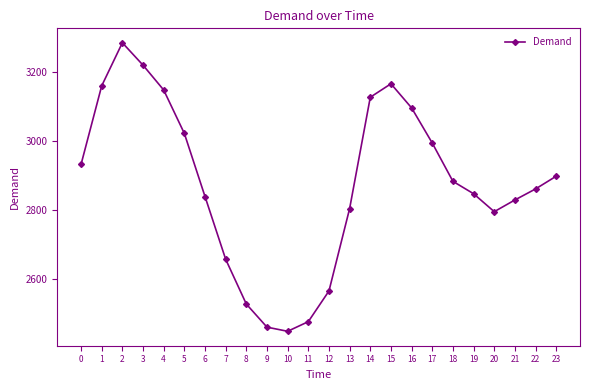

What is the average value?

2878